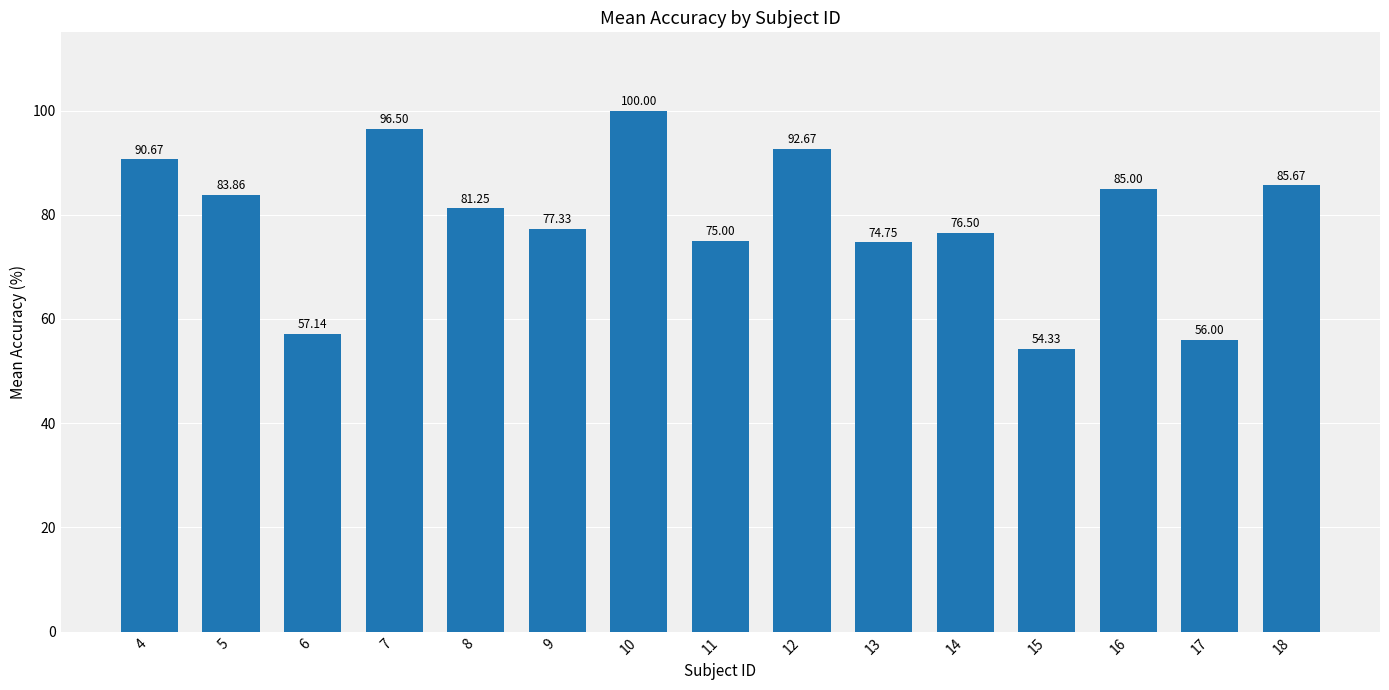

Approximately how many times larger is the value at 13 compared to 18?

0.9